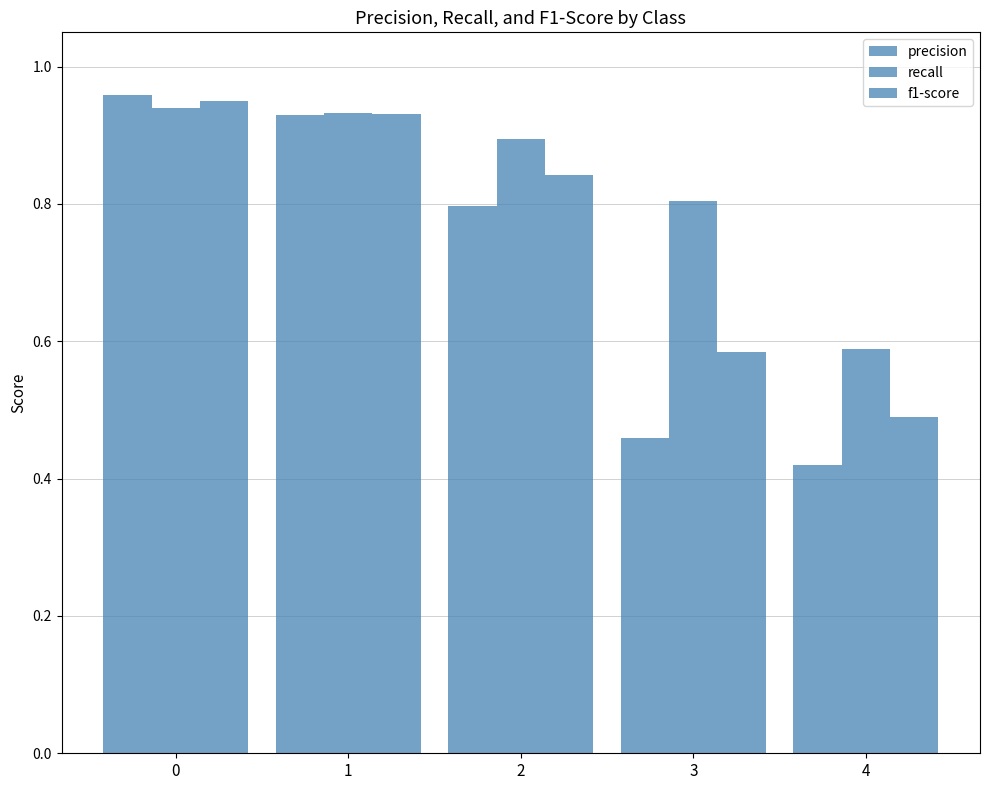

What is the minimum value for precision?

0.4